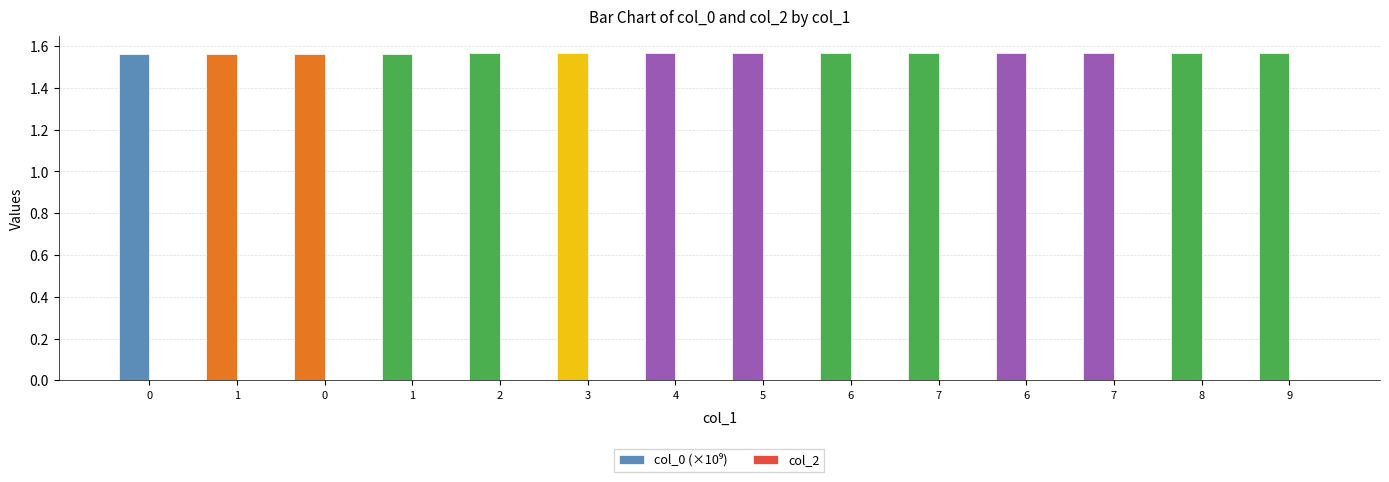

Reading left to right, what are all the values shown in this chart?

col_0 (×10⁹): 1.6	1.6	1.6	1.6	1.6	1.6	1.6	1.6	1.6	1.6	1.6	1.6	1.6	1.6
col_2: 0.0	0.0	0.0	0.0	0.0	0.0	0.0	0.0	0.0	0.0	0.0	0.0	0.0	0.0